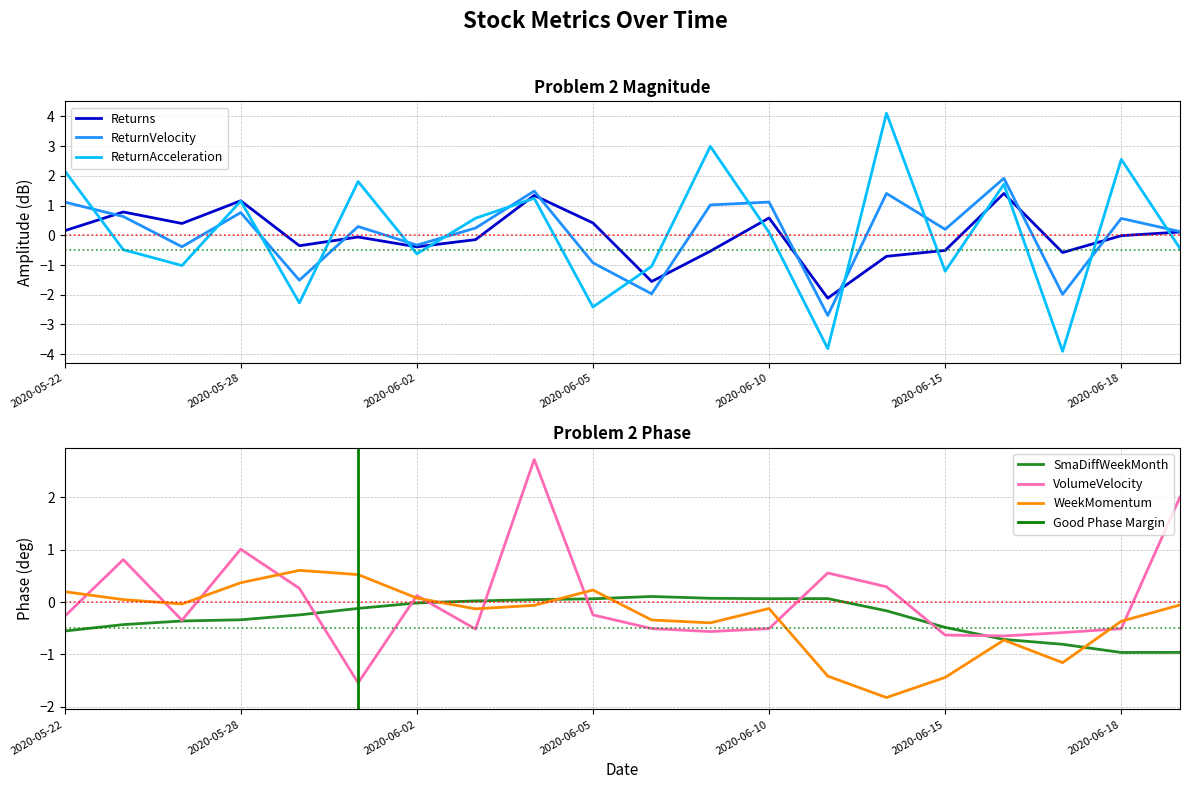

Between 2020-06-18 and 2020-05-22, which is larger?

2020-05-22